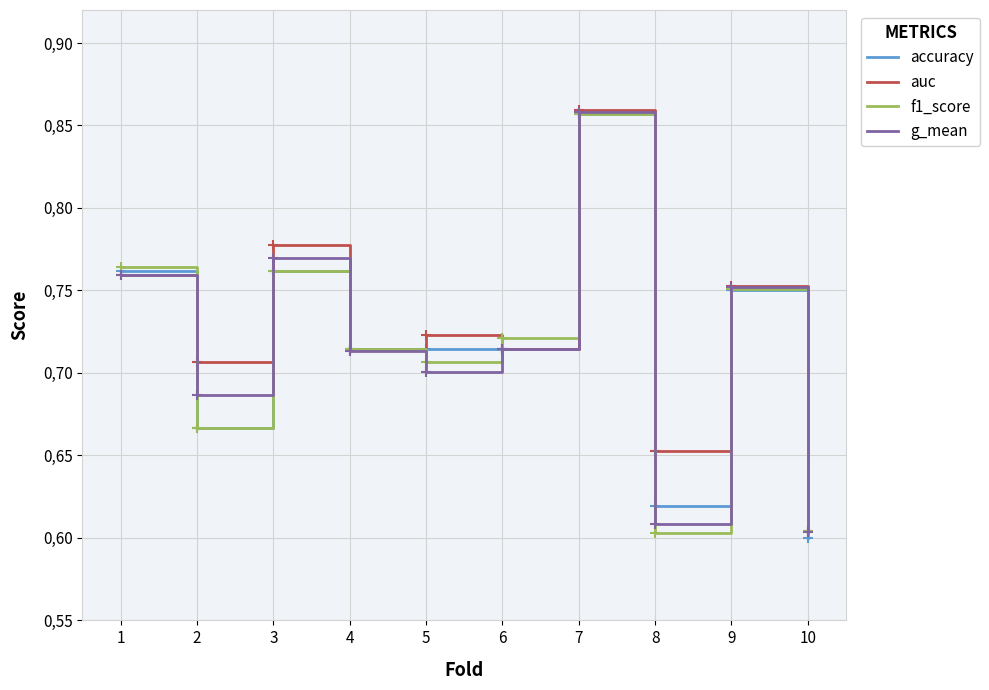

What are all the series names shown in the legend?

accuracy, auc, f1_score, g_mean